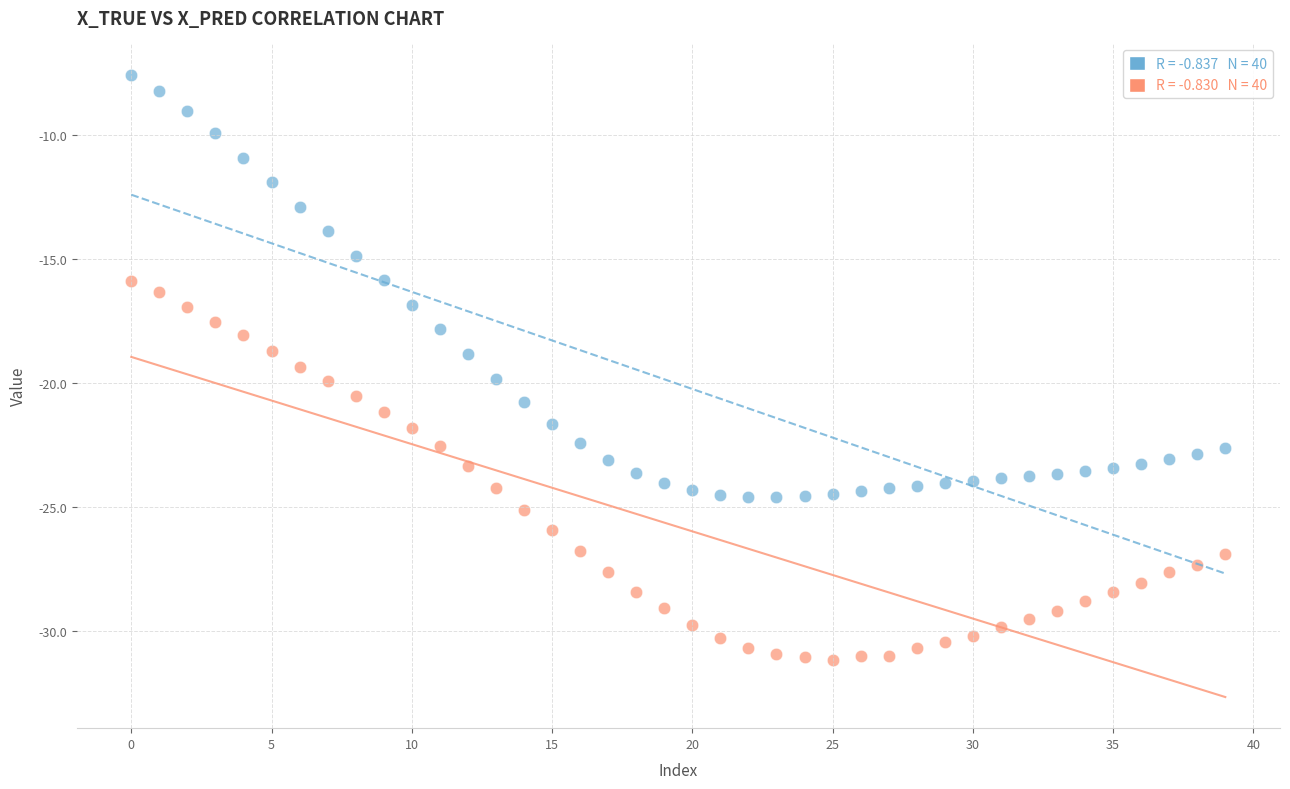

Across all data points, what is the range of Y values (max minus min)?

23.6